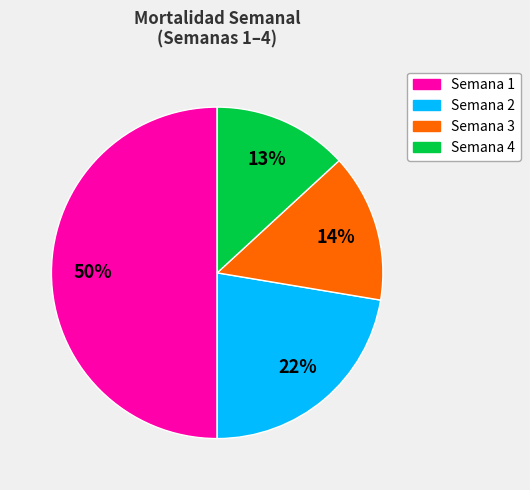

Is Semana 2 the majority of the pie?

No